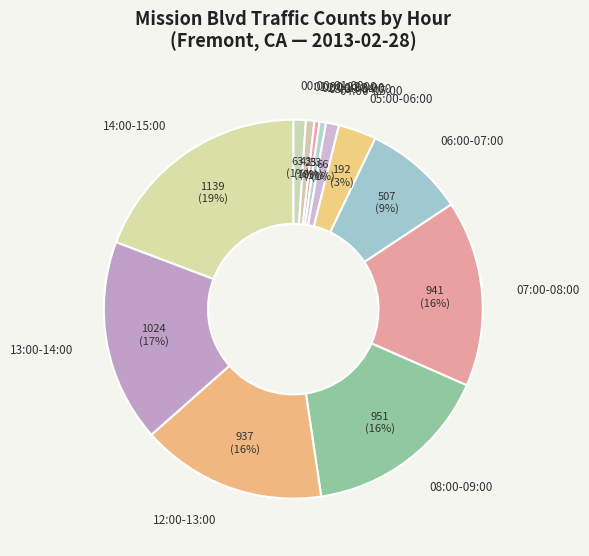

To the nearest percent, what is the average slice percentage?

8%